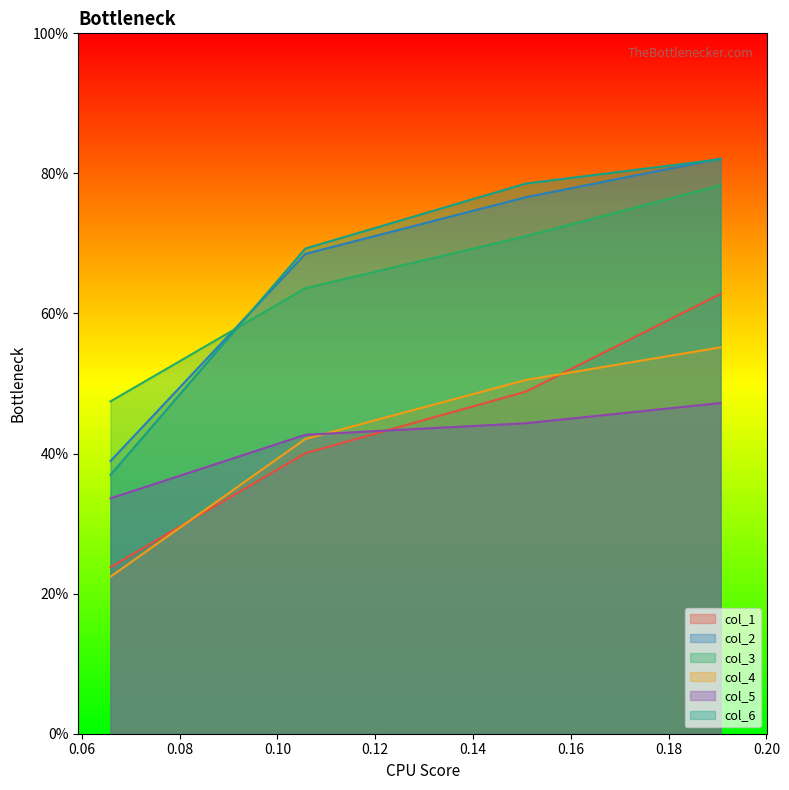

What are all the series names shown in the legend?

col_1, col_2, col_3, col_4, col_5, col_6